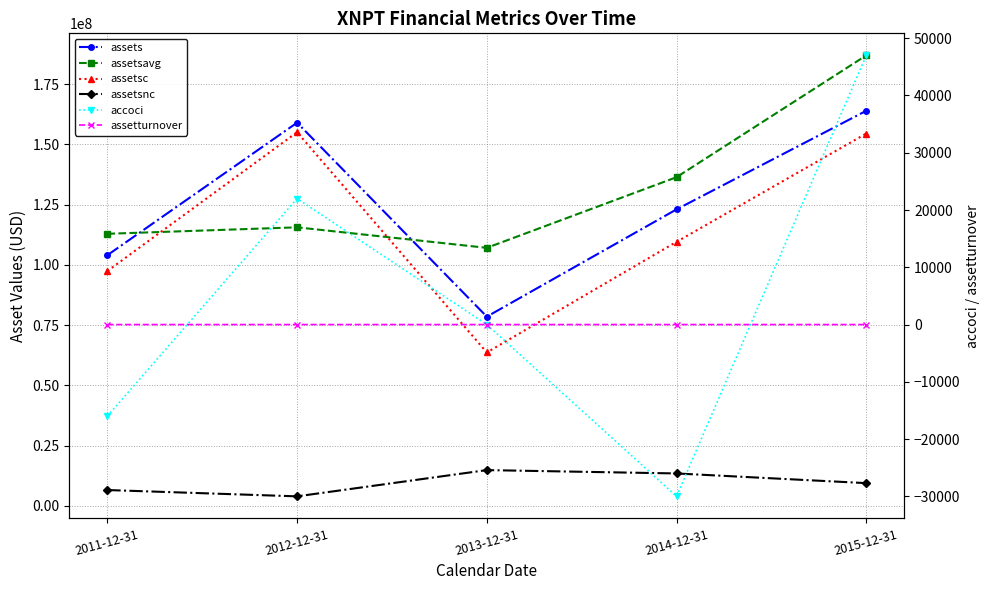

Reading left to right, what are all the values shown in this chart?

assets: 104036000.0	159048000.0	78541000.0	123061000.0	163993000.0
assetsavg: 112927500.0	115614500.0	107101250.0	136421500.0	186976250.0
assetsc: 97452000.0	155088000.0	63685000.0	109594000.0	154546000.0
assetsnc: 6584000.0	3960000.0	14856000.0	13467000.0	9447000.0
accoci: -16000.0	22000.0	0.0	-30000.0	47000.0
assetturnover: 0.4	0.2	0.1	0.3	0.2